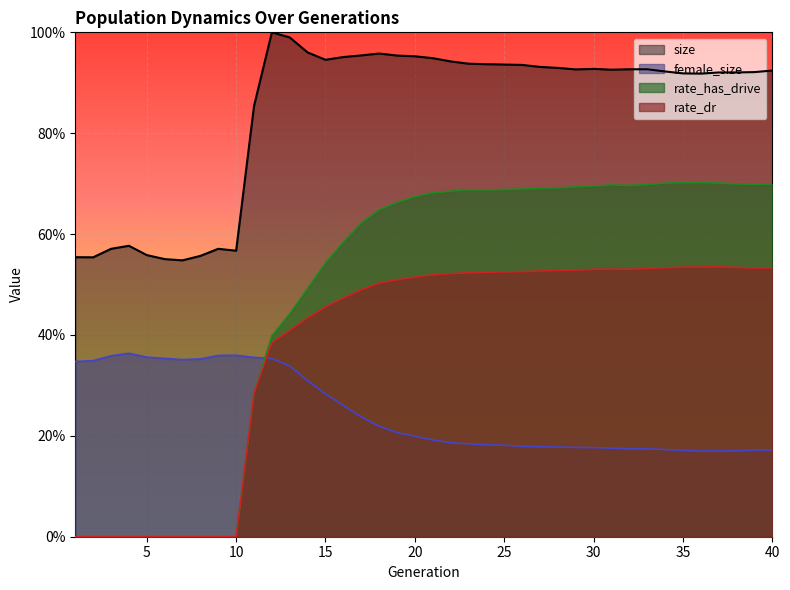

Reading right to left, what are all the values shown in this chart?

size: 40=0.9	39=0.9	38=0.9	37=0.9	36=0.9	35=0.9	34=0.9	33=0.9	32=0.9	31=0.9	30=0.9	29=0.9	28=0.9	27=0.9	26=0.9	25=0.9	24=0.9	23=0.9	22=0.9	21=0.9	20=1.0	19=1.0	18=1.0	17=1.0	16=1.0	15=0.9	14=1.0	13=1.0	12=1.0	11=0.9	10=0.6	9=0.6	8=0.6	7=0.5	6=0.6	5=0.6	4=0.6	3=0.6	2=0.6	1=0.6
female_size: 40=0.2	39=0.2	38=0.2	37=0.2	36=0.2	35=0.2	34=0.2	33=0.2	32=0.2	31=0.2	30=0.2	29=0.2	28=0.2	27=0.2	26=0.2	25=0.2	24=0.2	23=0.2	22=0.2	21=0.2	20=0.2	19=0.2	18=0.2	17=0.2	16=0.3	15=0.3	14=0.3	13=0.3	12=0.4	11=0.4	10=0.4	9=0.4	8=0.4	7=0.4	6=0.4	5=0.4	4=0.4	3=0.4	2=0.3	1=0.3
rate_has_drive: 40=0.7	39=0.7	38=0.7	37=0.7	36=0.7	35=0.7	34=0.7	33=0.7	32=0.7	31=0.7	30=0.7	29=0.7	28=0.7	27=0.7	26=0.7	25=0.7	24=0.7	23=0.7	22=0.7	21=0.7	20=0.7	19=0.7	18=0.6	17=0.6	16=0.6	15=0.5	14=0.5	13=0.4	12=0.4	11=0.3	10=0.0	9=0.0	8=0.0	7=0.0	6=0.0	5=0.0	4=0.0	3=0.0	2=0.0	1=0.0
rate_dr: 40=0.5	39=0.5	38=0.5	37=0.5	36=0.5	35=0.5	34=0.5	33=0.5	32=0.5	31=0.5	30=0.5	29=0.5	28=0.5	27=0.5	26=0.5	25=0.5	24=0.5	23=0.5	22=0.5	21=0.5	20=0.5	19=0.5	18=0.5	17=0.5	16=0.5	15=0.5	14=0.4	13=0.4	12=0.4	11=0.3	10=0.0	9=0.0	8=0.0	7=0.0	6=0.0	5=0.0	4=0.0	3=0.0	2=0.0	1=0.0